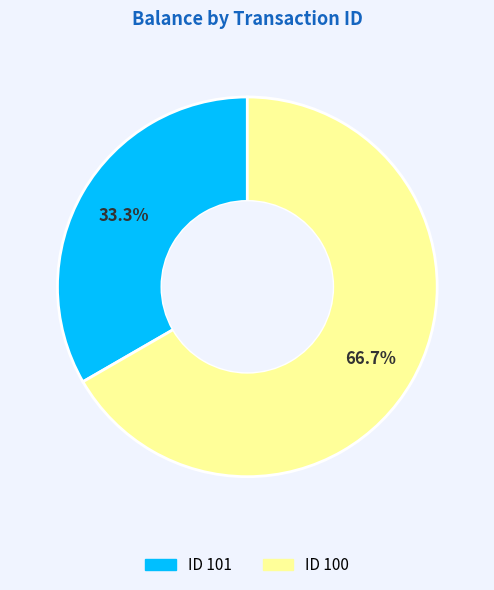

Is there any slice that represents more than half of the pie?

Yes